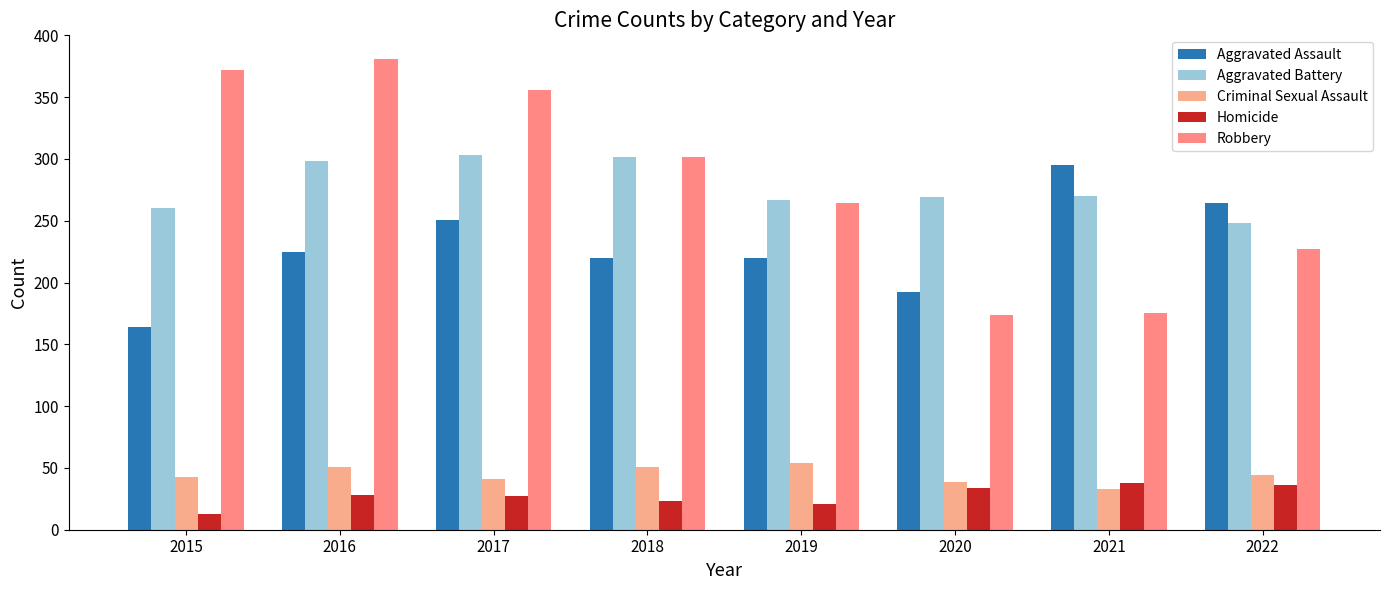

What is the sum of the Aggravated Battery values at 2015 and 2017?

563